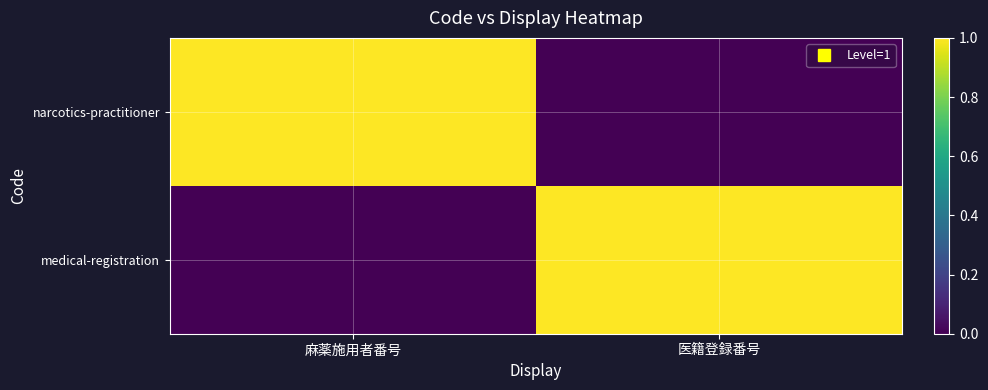

Reading left to right, transcribe all the data shown in this chart.

narcotics-practitioner: 麻薬施用者番号=1	医籍登録番号=0
medical-registration: 麻薬施用者番号=0	医籍登録番号=1